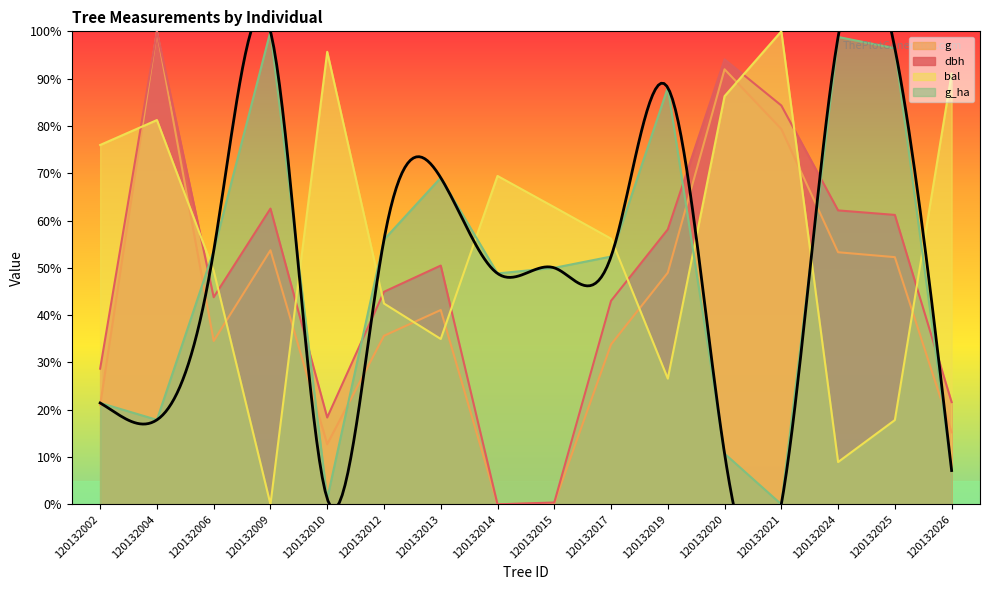

Where is bal nearest to the value 50?

120132006